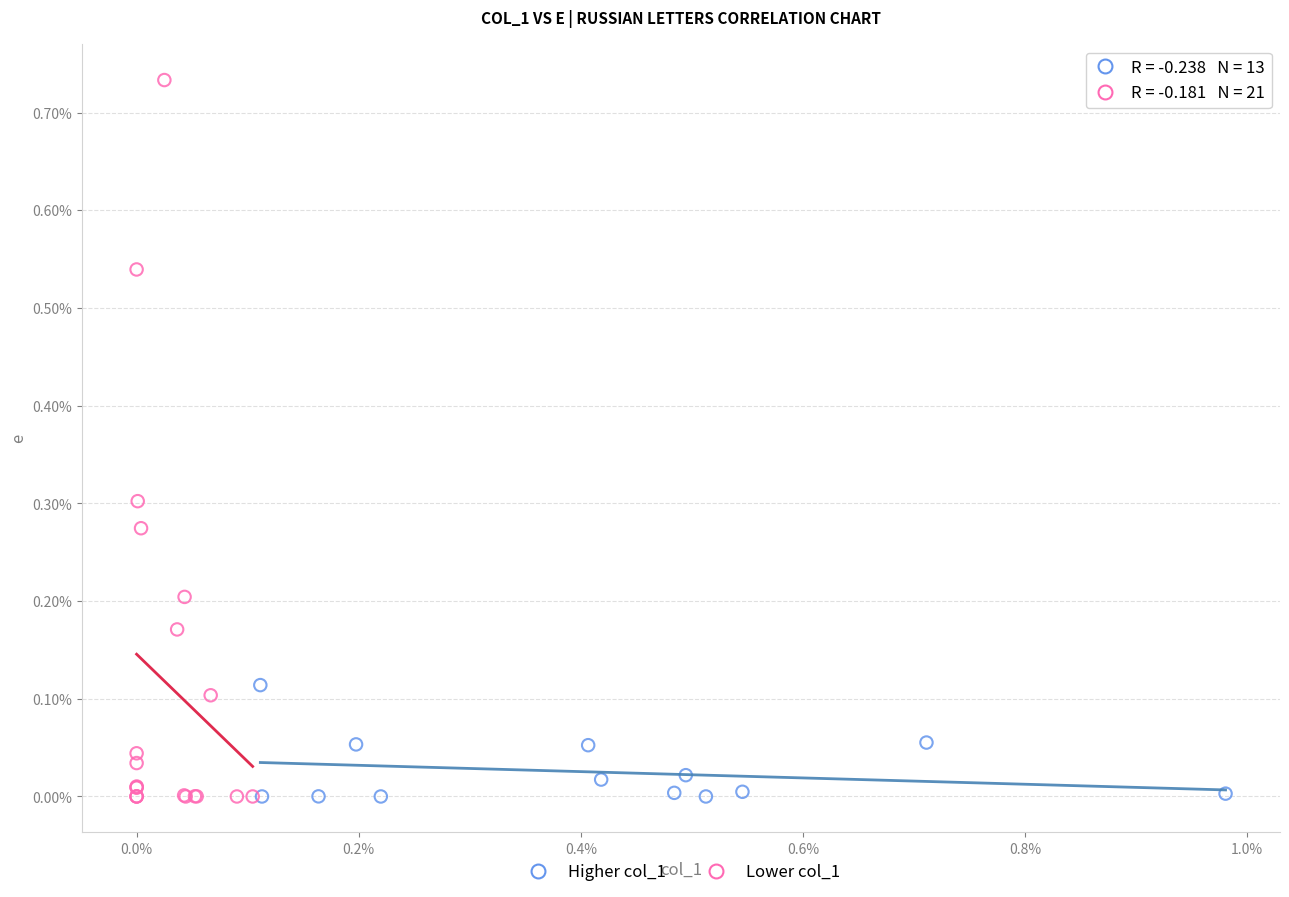

Which series reaches the maximum Y coordinate?

Lower col_1